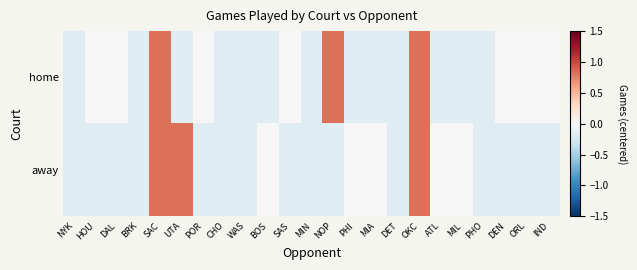

Reading left to right, transcribe all the data shown in this chart.

home: NYK=-0.2	HOU=0.0	DAL=0.0	BRK=-0.2	SAC=0.8	UTA=-0.2	POR=0.0	CHO=-0.2	WAS=-0.2	BOS=-0.2	SAS=0.0	MIN=-0.2	NOP=0.8	PHI=-0.2	MIA=-0.2	DET=-0.2	OKC=0.8	ATL=-0.2	MIL=-0.2	PHO=-0.2	DEN=0.0	ORL=0.0	IND=0.0
away: NYK=-0.2	HOU=-0.2	DAL=-0.2	BRK=-0.2	SAC=0.8	UTA=0.8	POR=-0.2	CHO=-0.2	WAS=-0.2	BOS=0.0	SAS=-0.2	MIN=-0.2	NOP=-0.2	PHI=0.0	MIA=0.0	DET=-0.2	OKC=0.8	ATL=0.0	MIL=0.0	PHO=-0.2	DEN=-0.2	ORL=-0.2	IND=-0.2